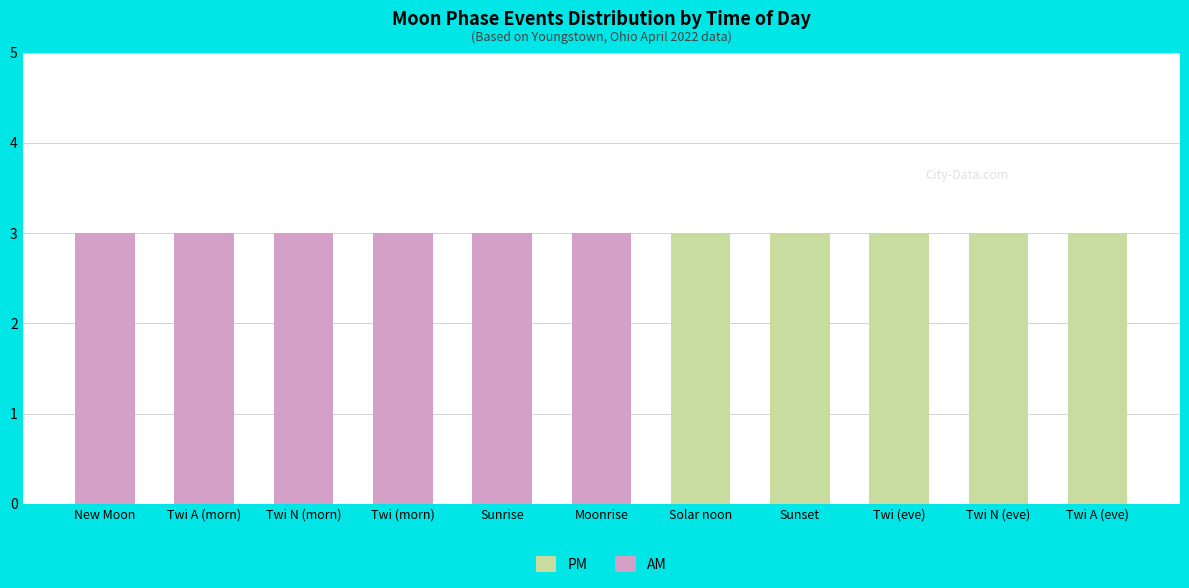

Is it true that PM equals 5 at Twi (eve)?

False